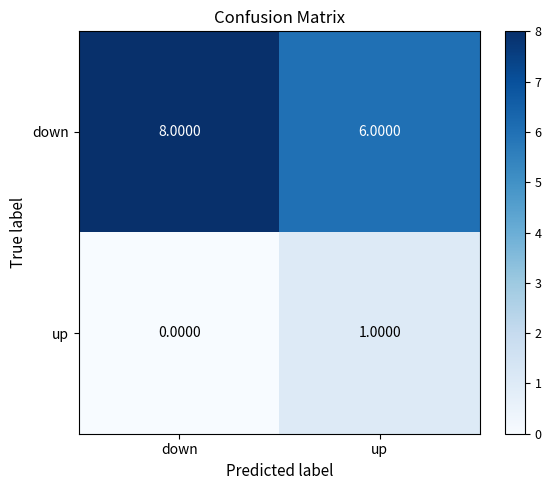

What is the spread (max minus min) of values at down?

8